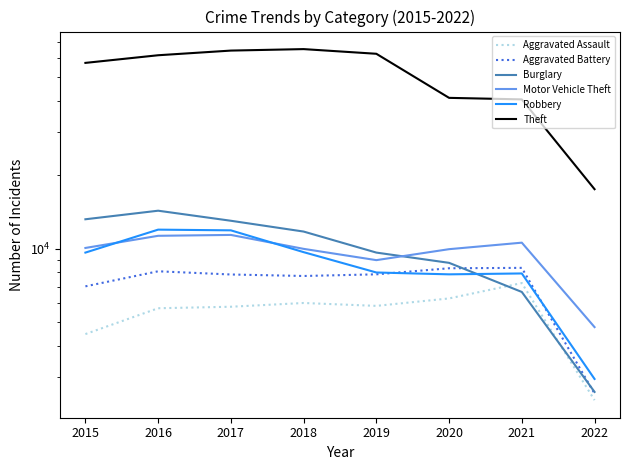

Count the number of data series in this chart.

6